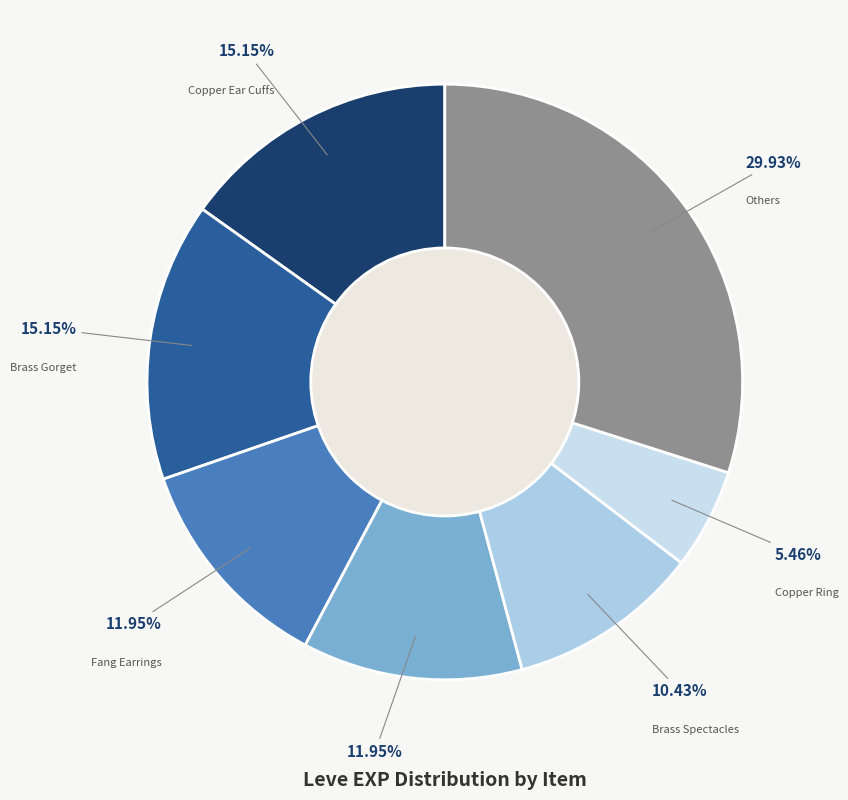

Is there a majority slice in this chart?

No